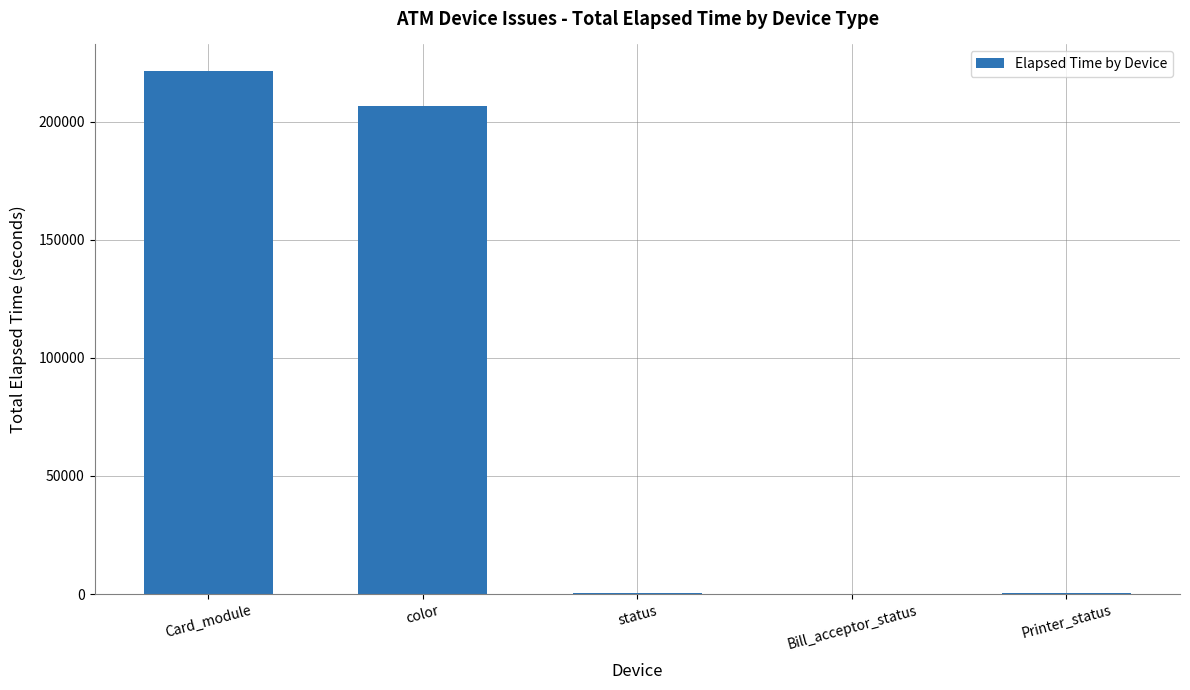

What is the sum of the values at Card_module and Bill_acceptor_status?

221733